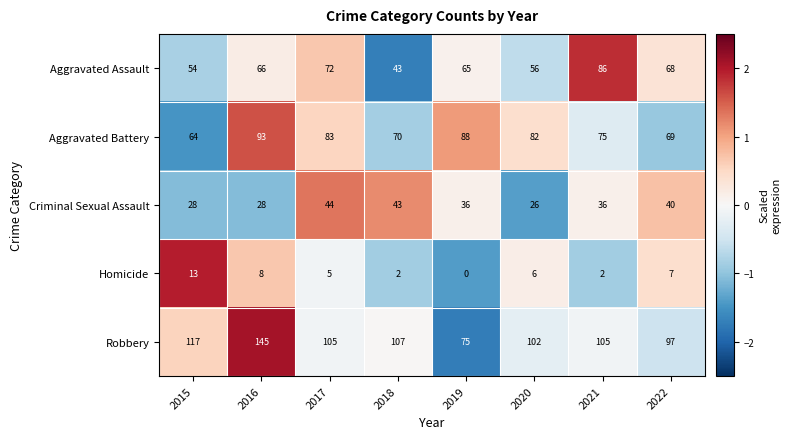

What is the sum of the Robbery values at 2015 and 2017?

222